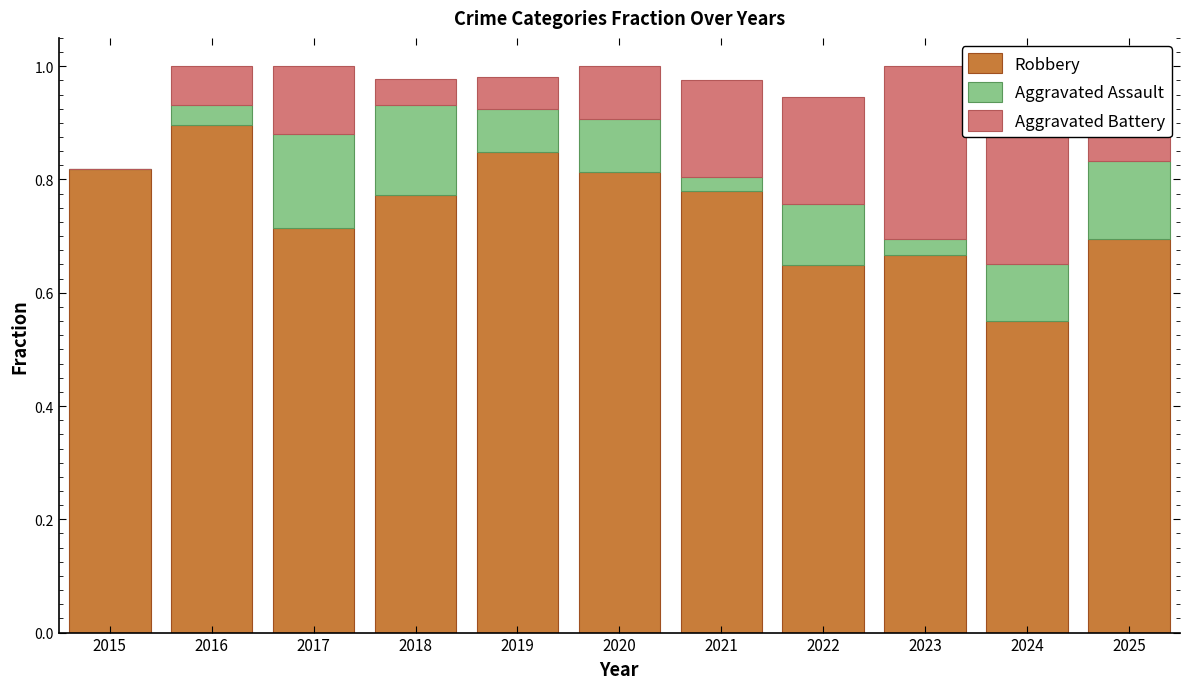

Are the bars horizontal?

No